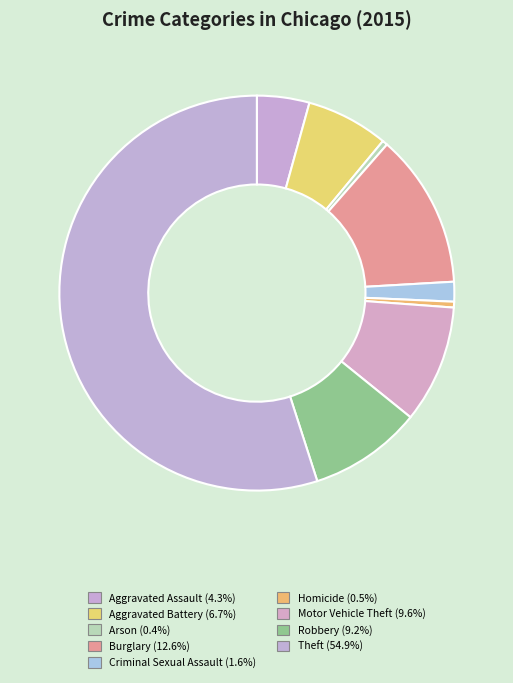

To the nearest percent, what is the difference between the Criminal Sexual Assault and Theft slice percentages?

53%